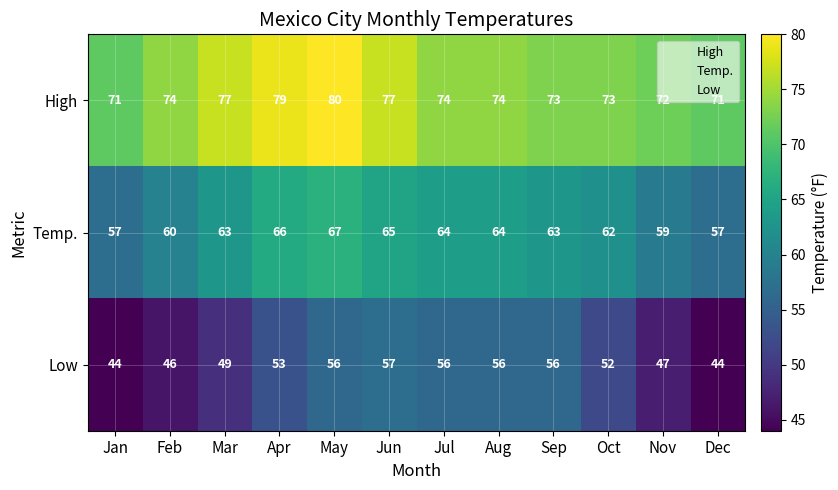

At which label is Temp. closest to 62?

Oct